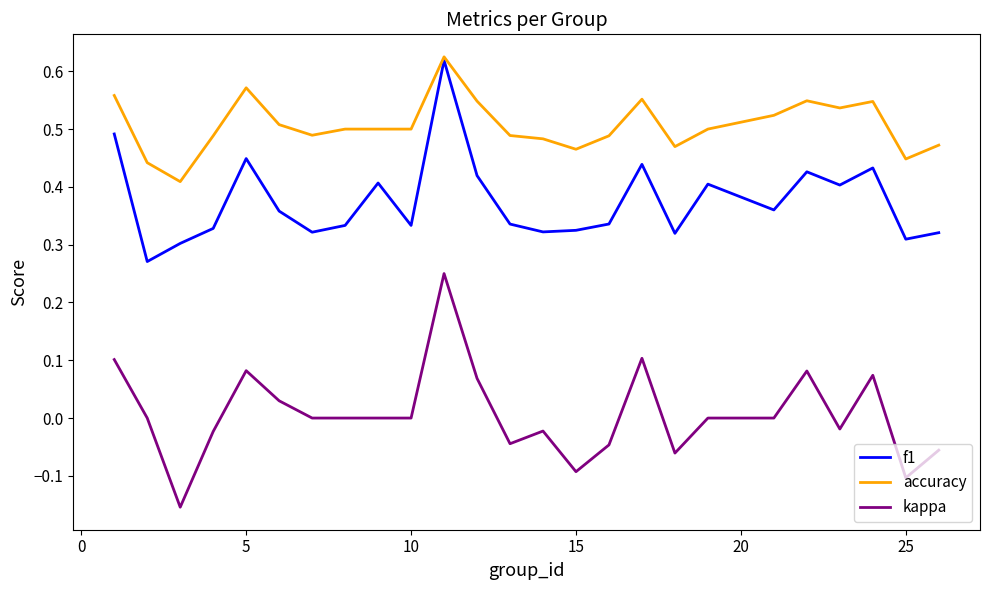

Rank the series by their average value, from highest to lowest.

accuracy, f1, kappa